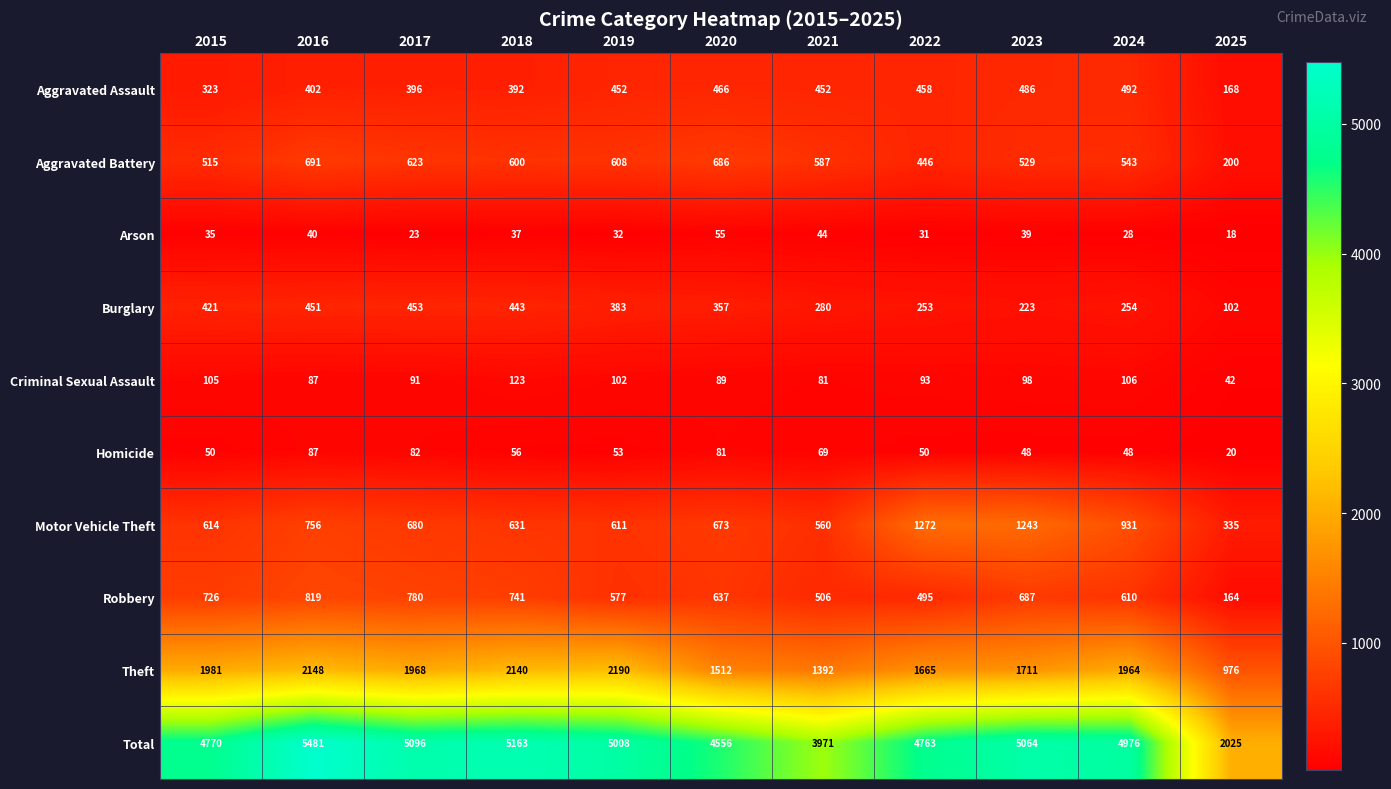

What value does the Robbery series have at 2016?

819